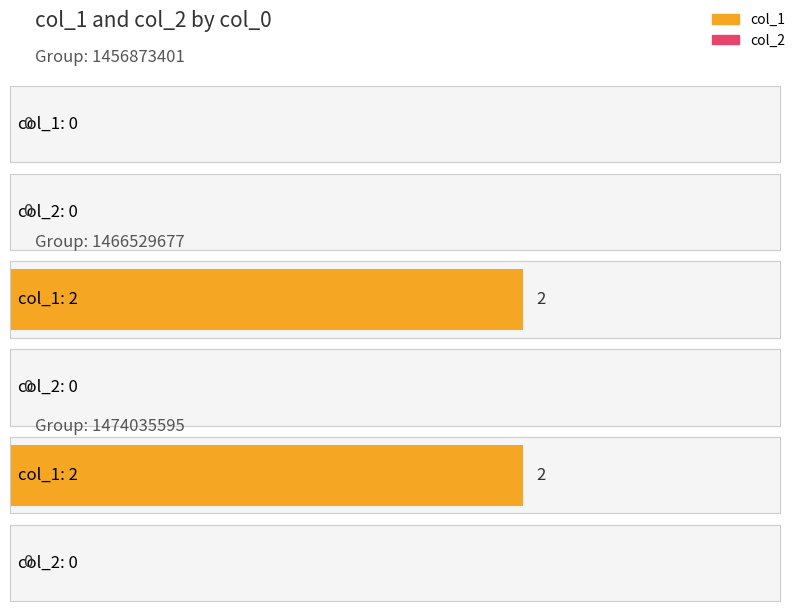

Is it true that col_1 equals 2 at 1466529677?

True